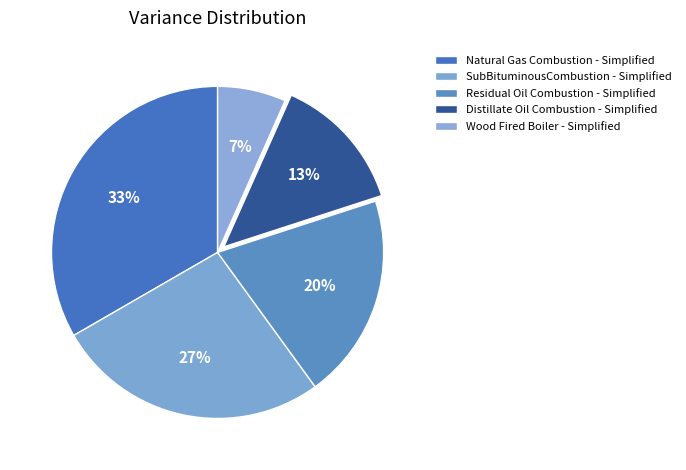

How many slices are in this pie chart?

5